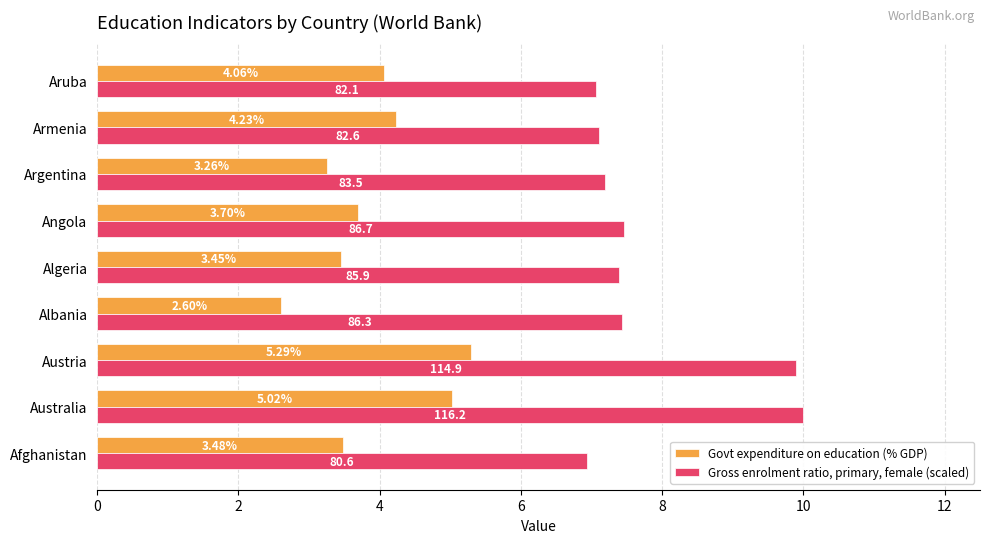

What is the highest value of the Govt expenditure on education (% GDP) series?

5.3